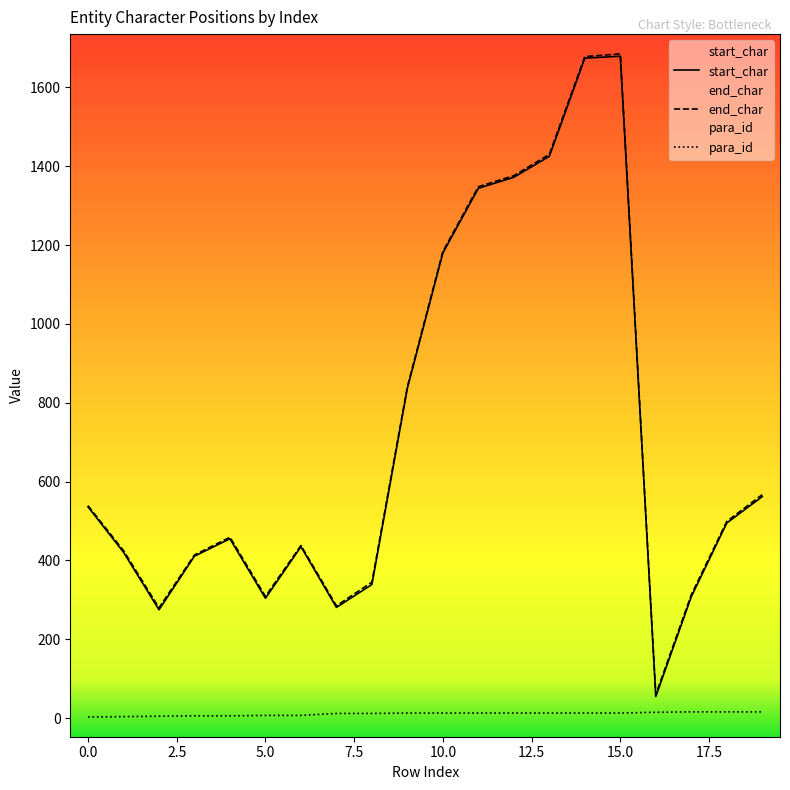

What is the difference between the maximum and second lowest values in the start_char series?

1404